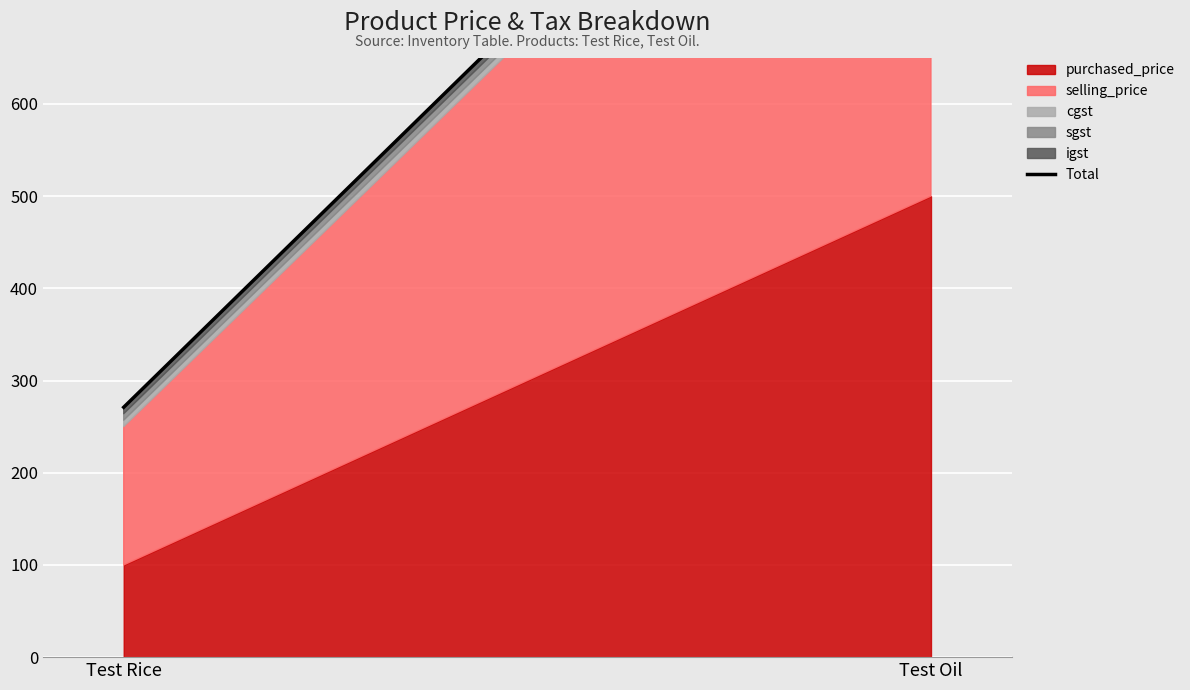

Rank the categories by value from lowest to highest.

Test Rice, Test Oil